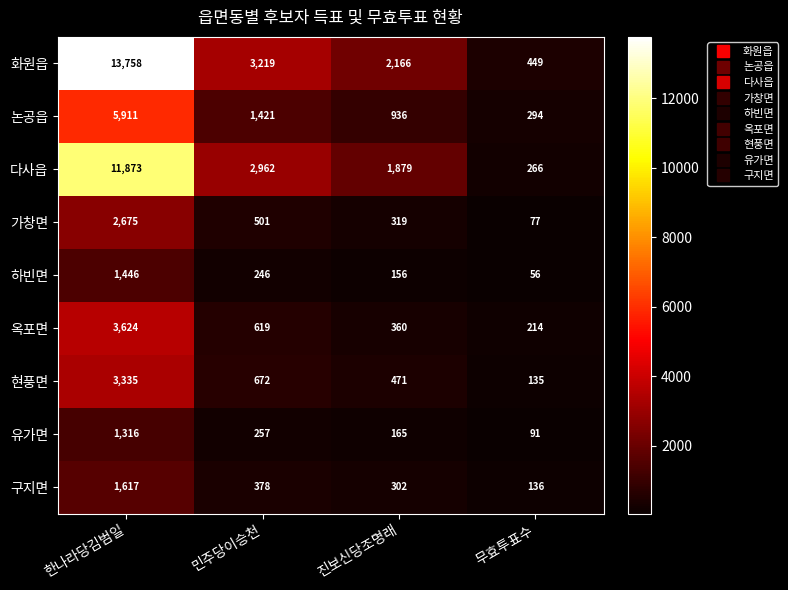

How many data points in 유가면 are less than 257?

2